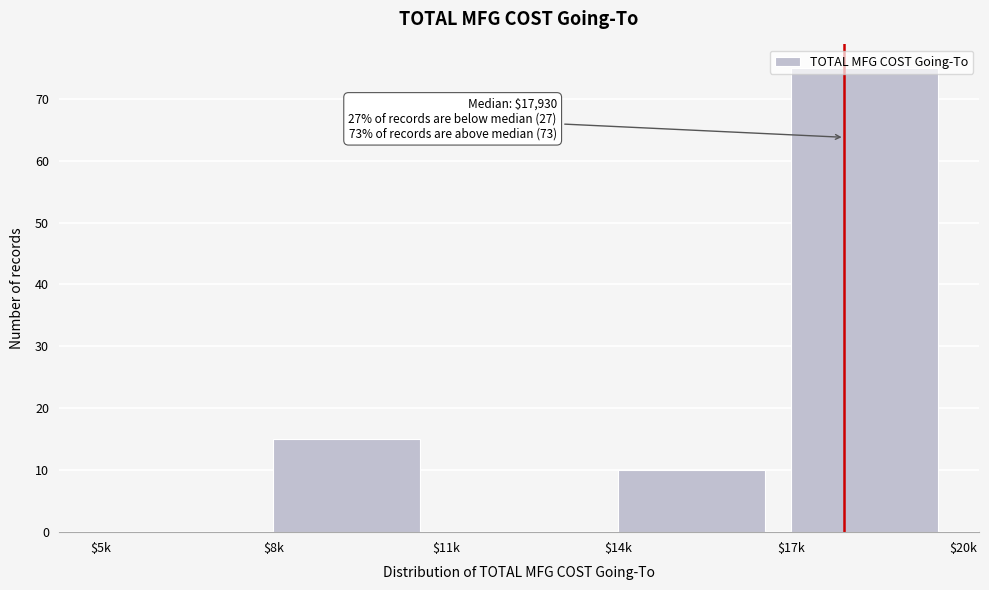

What is the greatest value displayed?

75